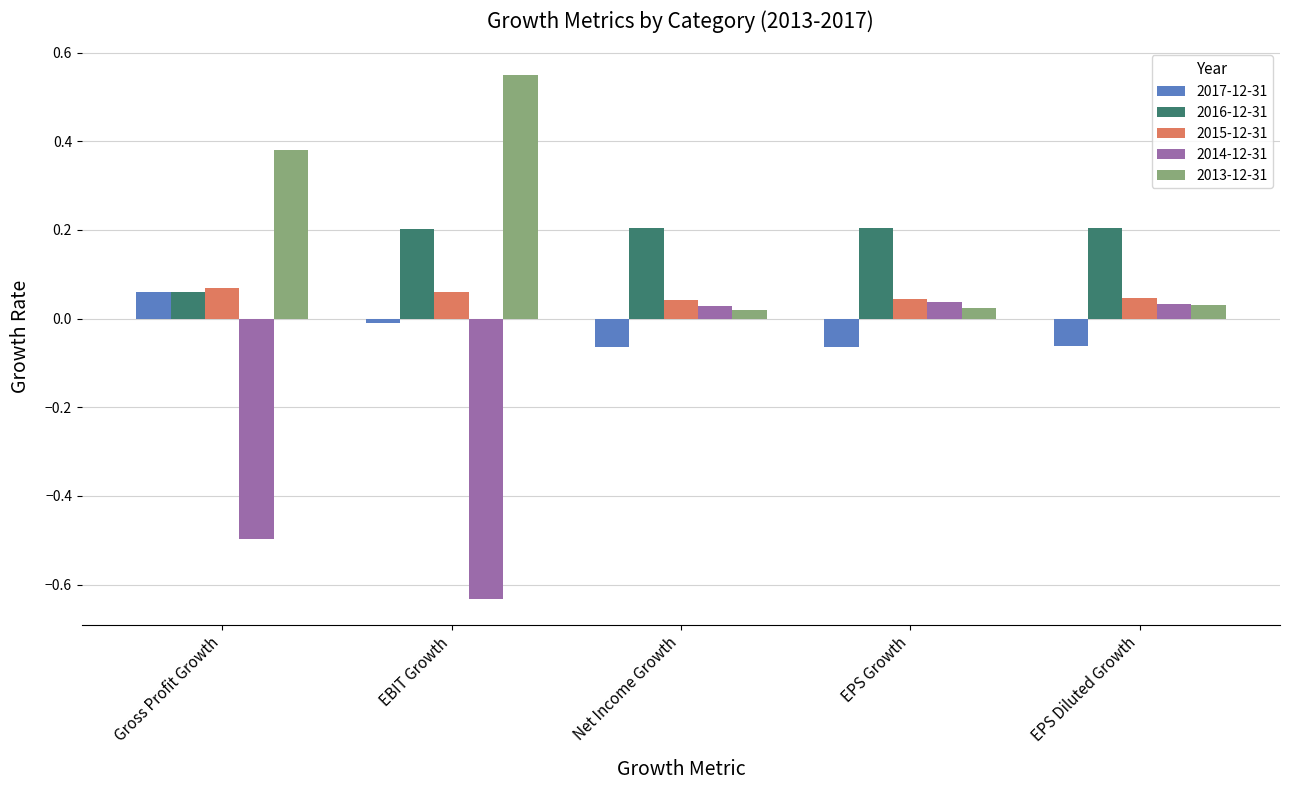

True or false: 2015-12-31 has a value of 0.1 at EPS Growth.

False